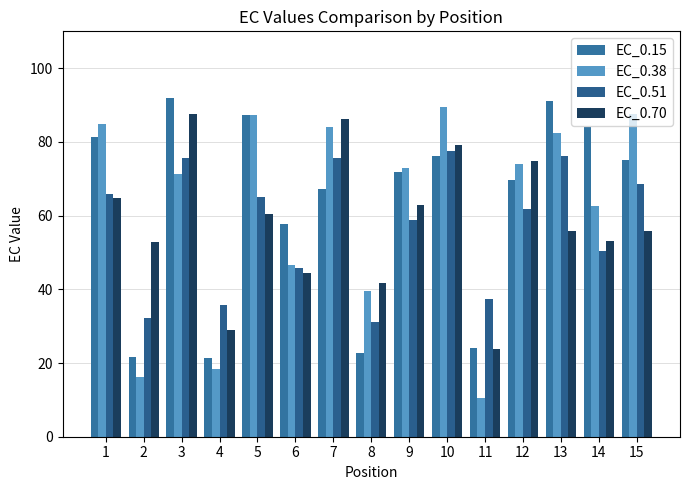

What is the lowest value of the EC_0.15 series?

21.3